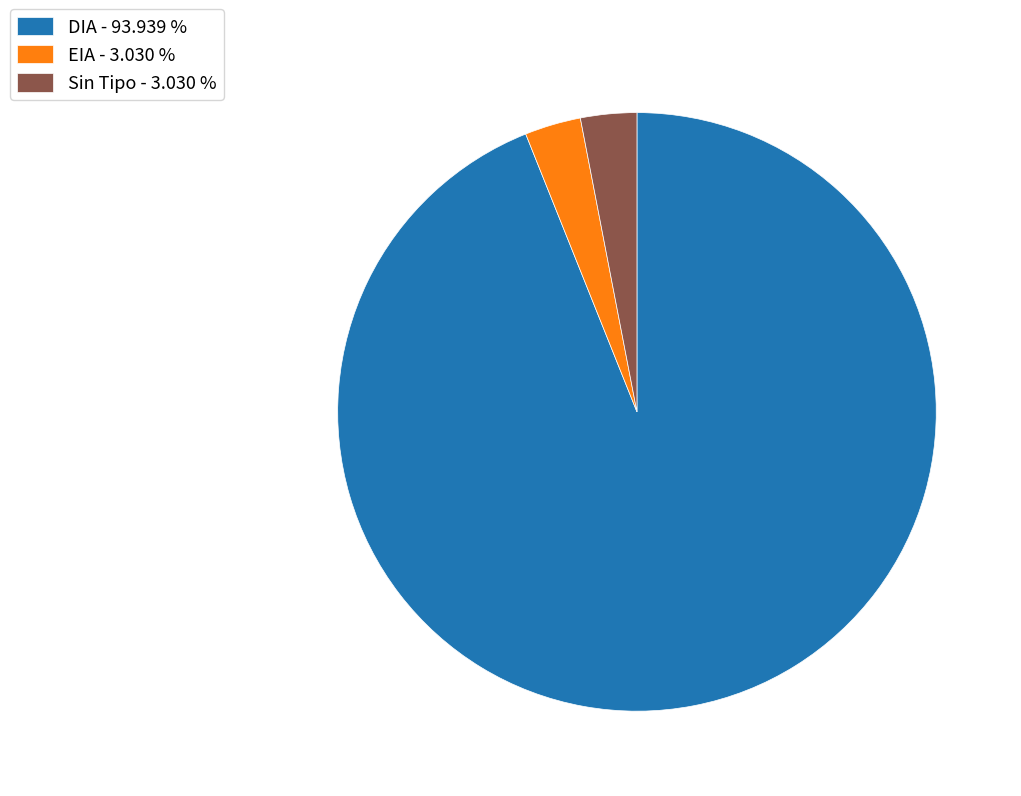

Approximately how many times larger is the value at DIA - 93.939 % compared to EIA - 3.030 %?

31.0